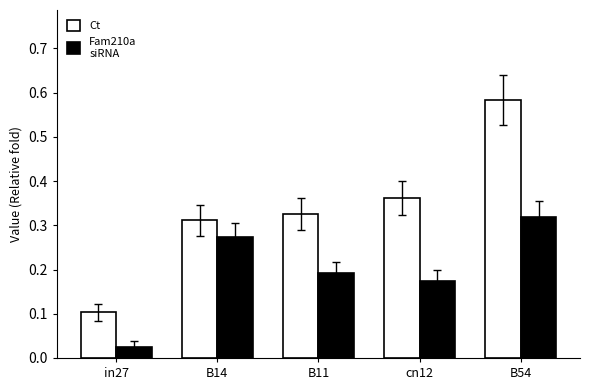

How many distinct data groups are displayed?

2